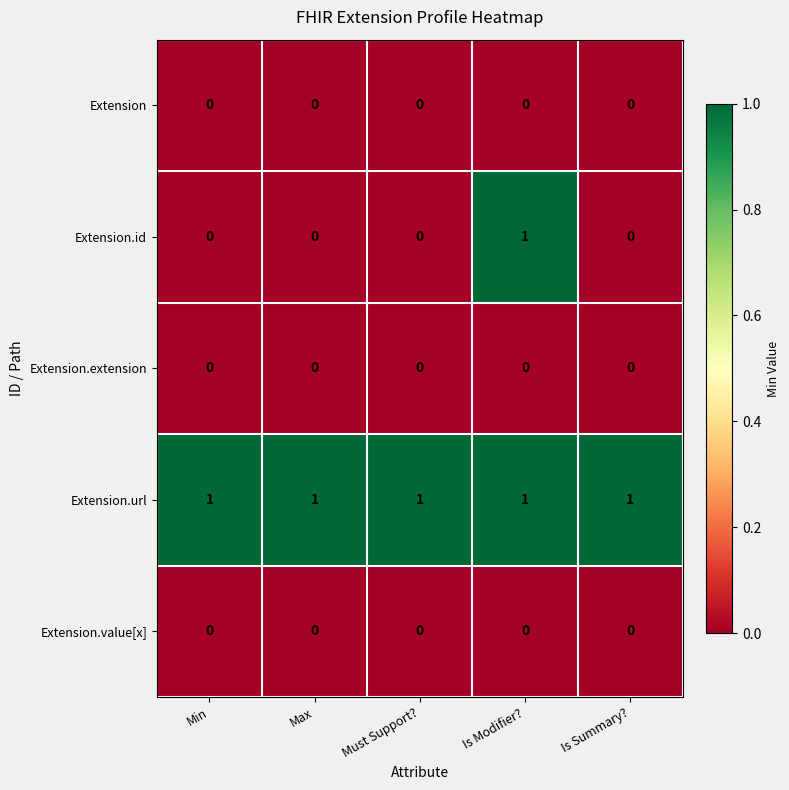

The value of Extension.value[x] at Is Summary? is 0. True or false?

True